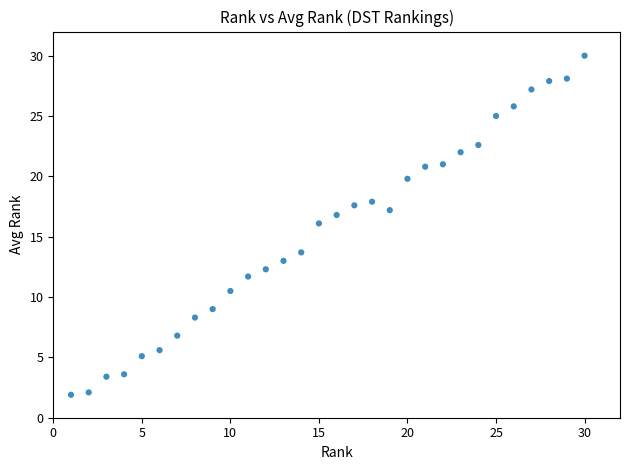

What is the range of Y values (max minus min)?

28.1